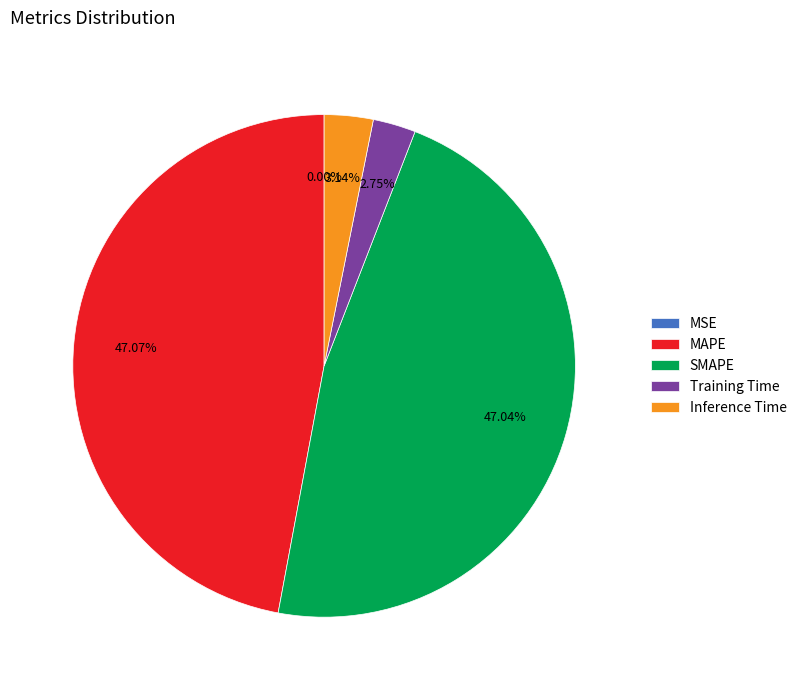

True or false: Training Time accounts for 3% of the total.

True